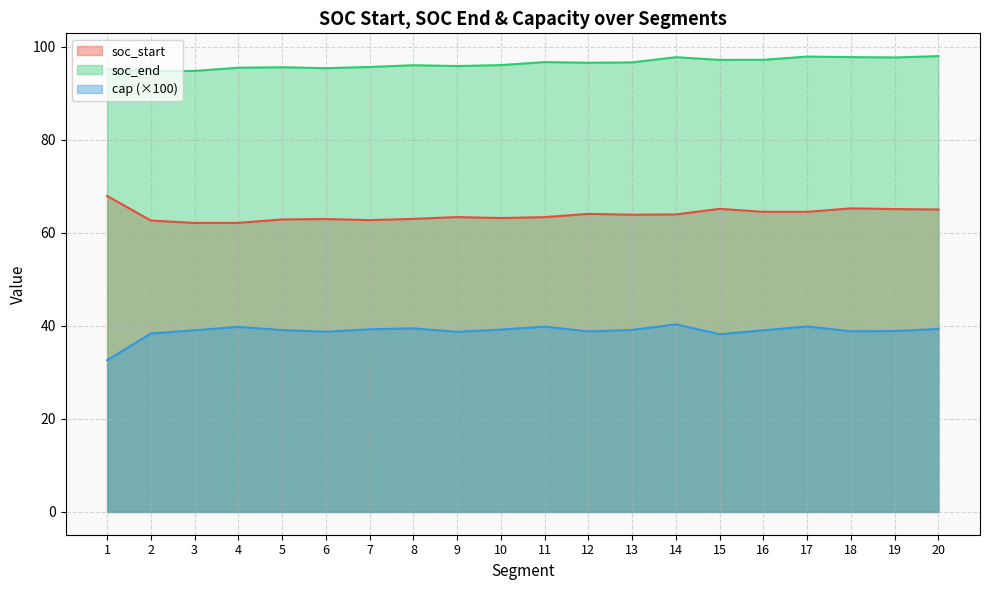

Reading left to right, transcribe all the data shown in this chart.

soc_start: 67.9	62.6	62.1	62.1	62.8	62.9	62.7	63.0	63.4	63.1	63.3	64.0	63.9	63.9	65.1	64.5	64.5	65.2	65.1	65.0
soc_end: 95.2	94.7	94.8	95.5	95.6	95.3	95.6	96.0	95.8	96.0	96.7	96.5	96.6	97.7	97.1	97.1	97.8	97.7	97.7	97.9
cap: 32.6	38.3	39.0	39.8	39.1	38.7	39.2	39.4	38.7	39.2	39.8	38.8	39.1	40.3	38.2	39.0	39.8	38.8	38.9	39.3